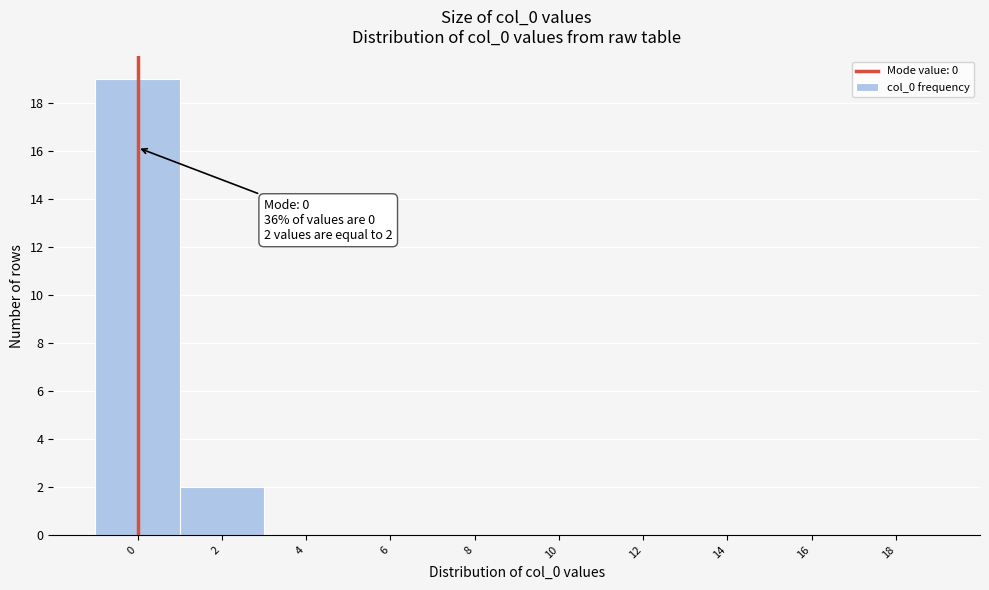

Reading left to right, transcribe all the data shown in this chart.

0=19	2=2	4=0	6=0	8=0	10=0	12=0	14=0	16=0	18=0